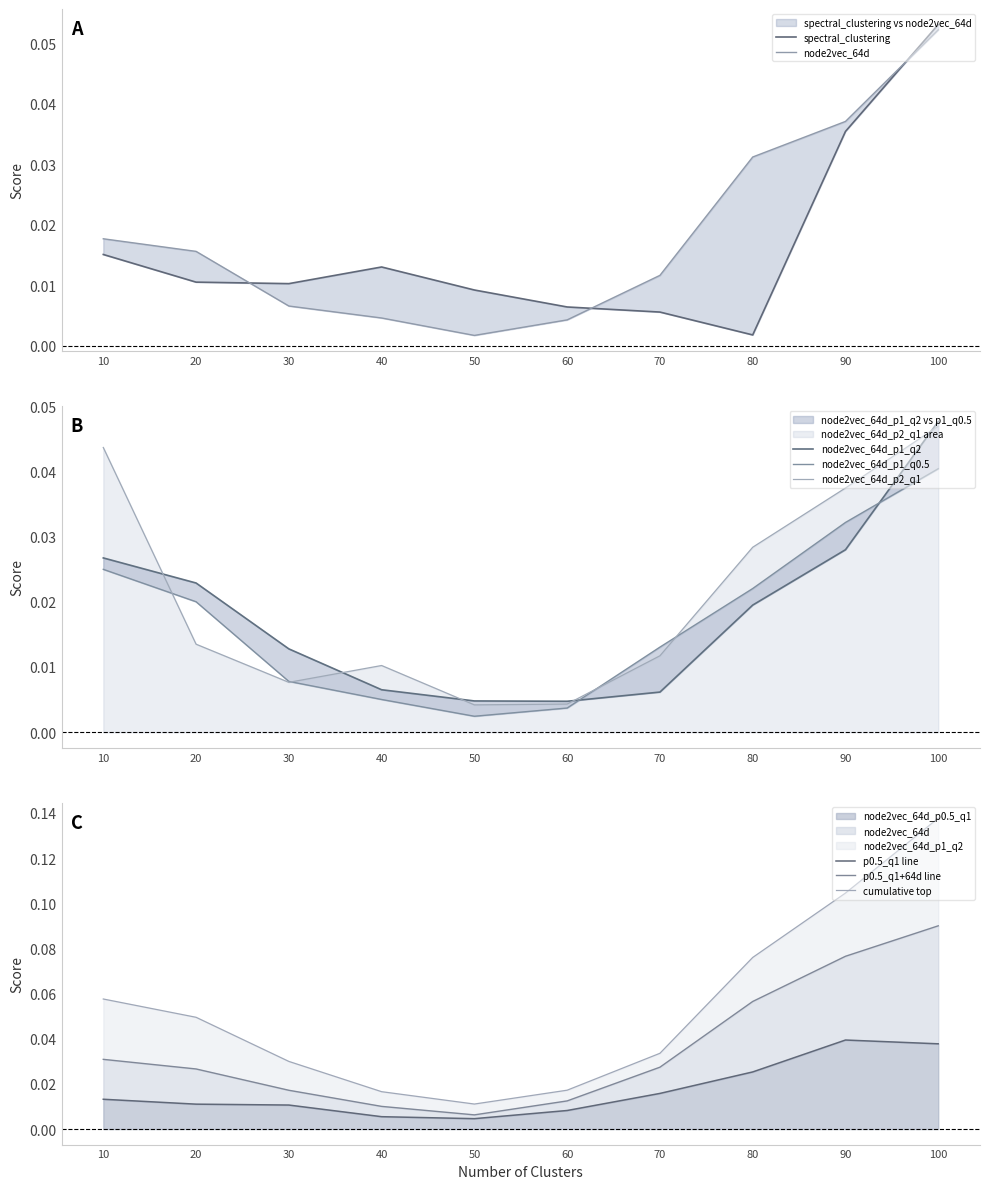

At which category does spectral_clustering reach its first local valley?

30